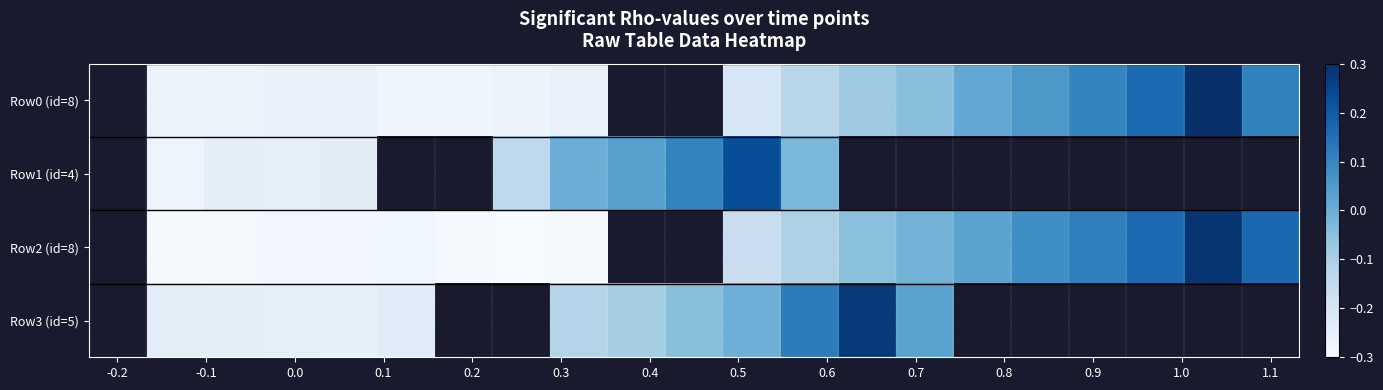

How many series are shown in this chart?

4